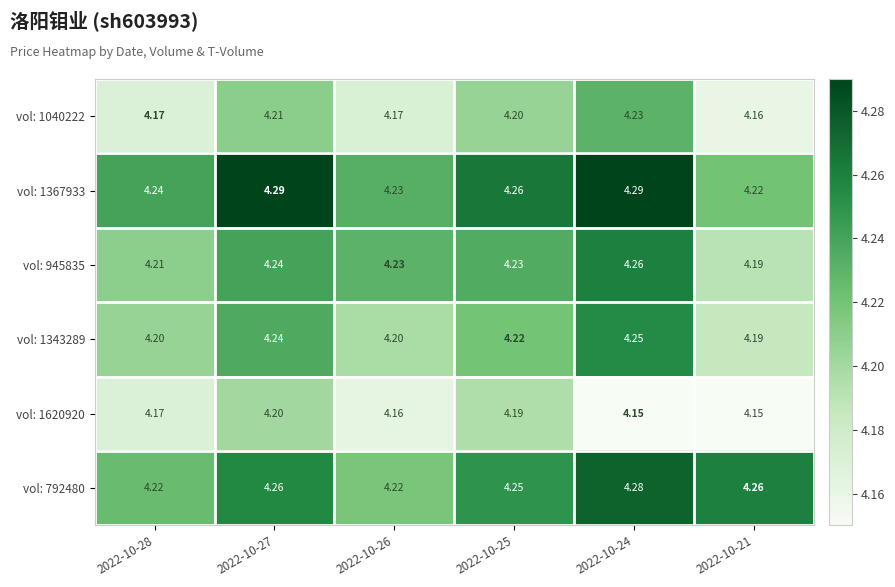

Count the number of categories in the chart.

6